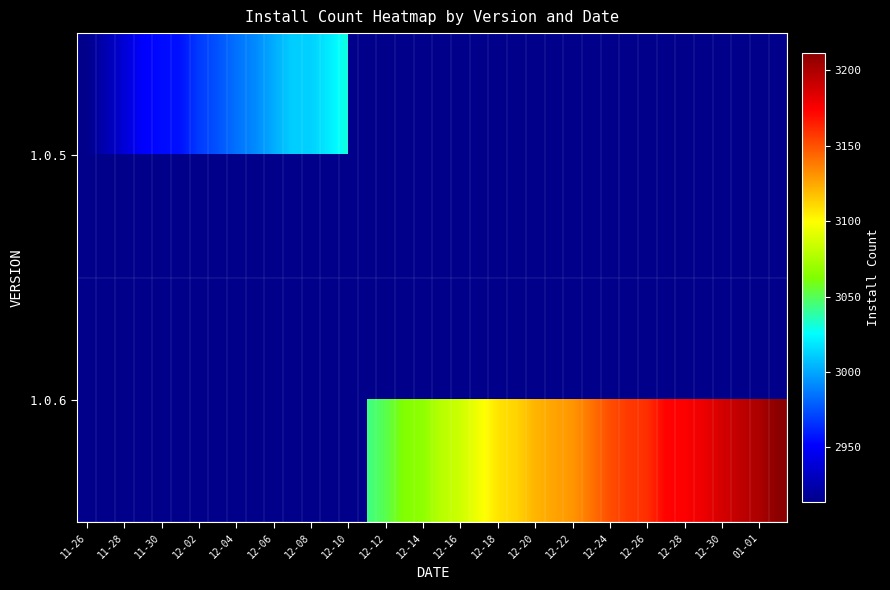

At which label does 1.0.6 reach its minimum?

11-26